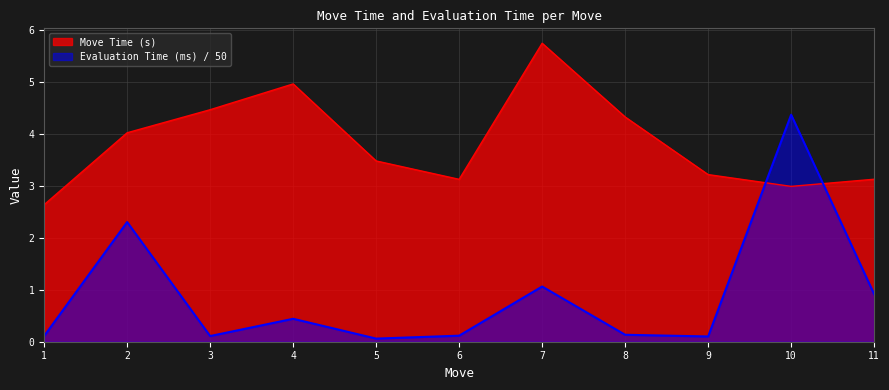

Between 11 and 4, which is larger?

4